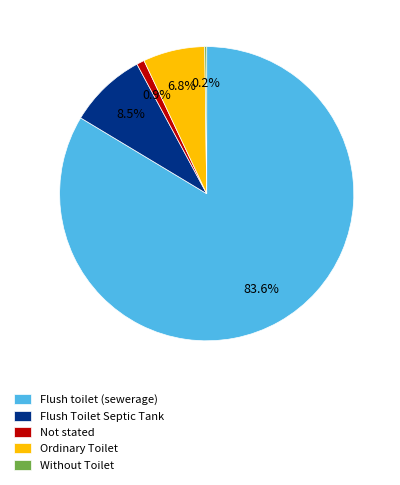

Approximately how many times larger is the value at Flush Toilet Septic Tank compared to Not stated?

10.0